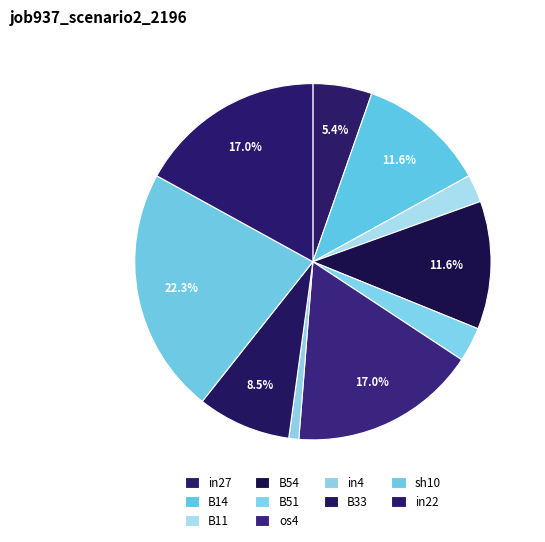

To the nearest percent, what percentage of the pie is sh10?

22%